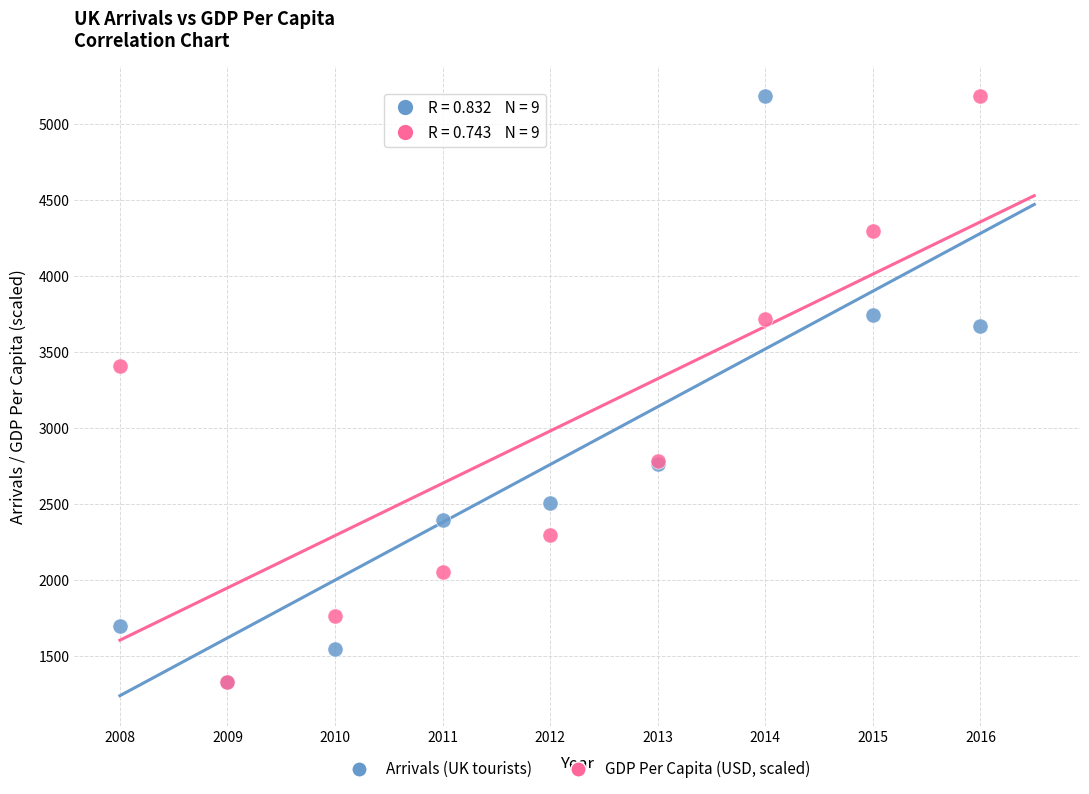

In the Arrivals (UK tourists) series, what Y value is closest to 3255?

3672.0